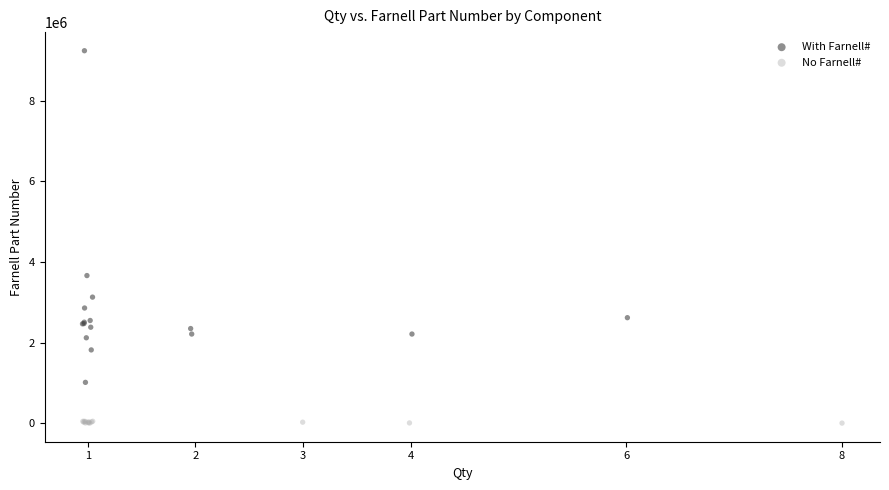

Which series reaches the minimum Y coordinate?

No Farnell#